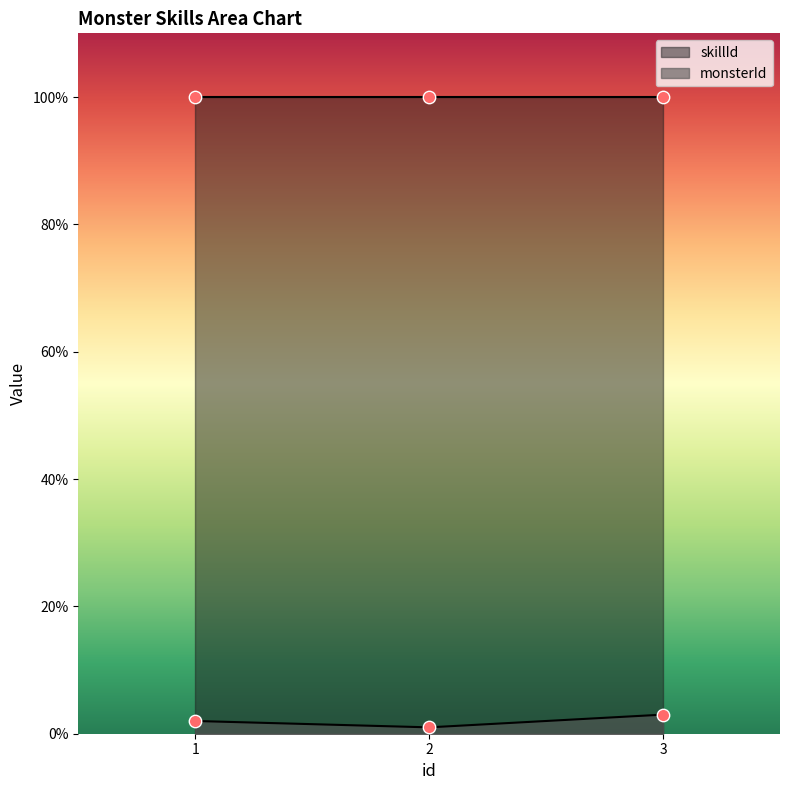

What is the ratio of the value at 1 to the value at 3?

0.7